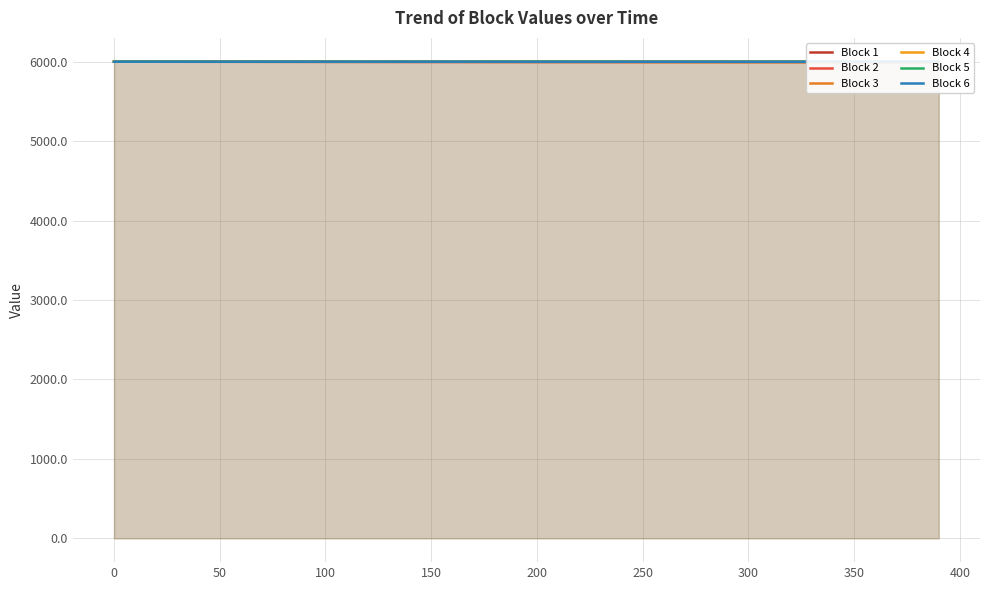

The value of Block 4 at 150 is 5999.2. True or false?

True